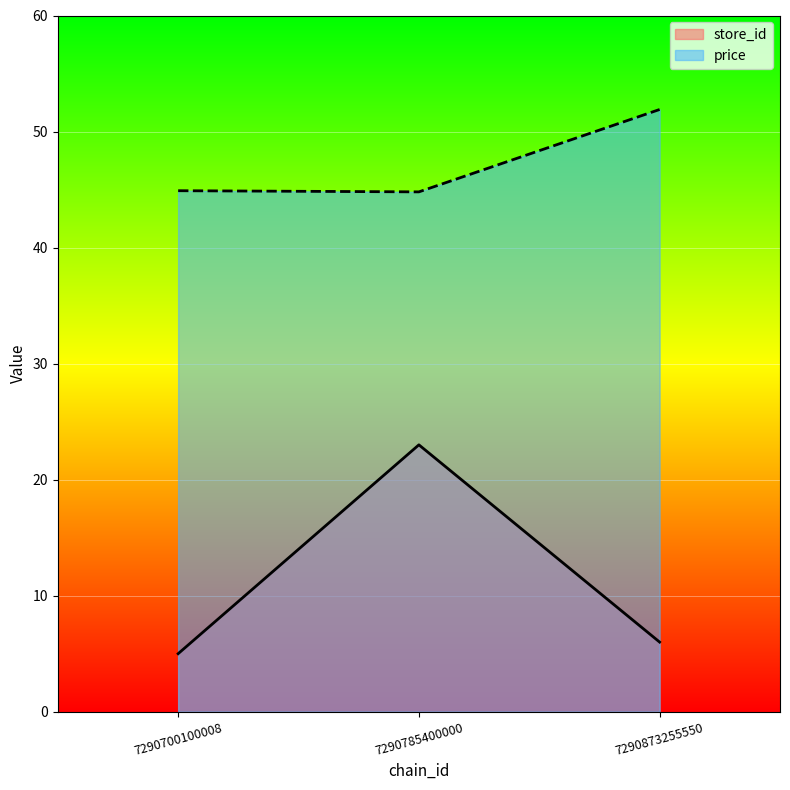

How many price values are between 44 and 51?

2